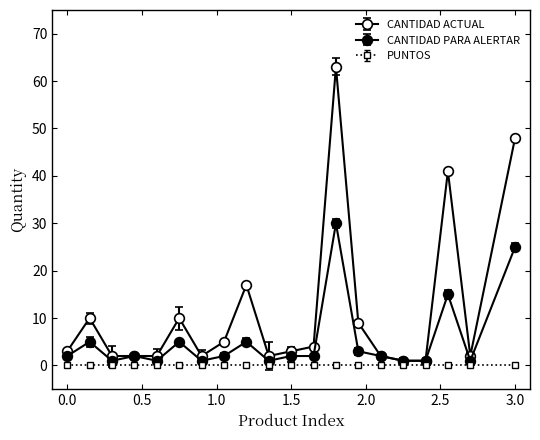

True or false: CANTIDAD ACTUAL and CANTIDAD PARA ALERTAR intersect in this chart.

False